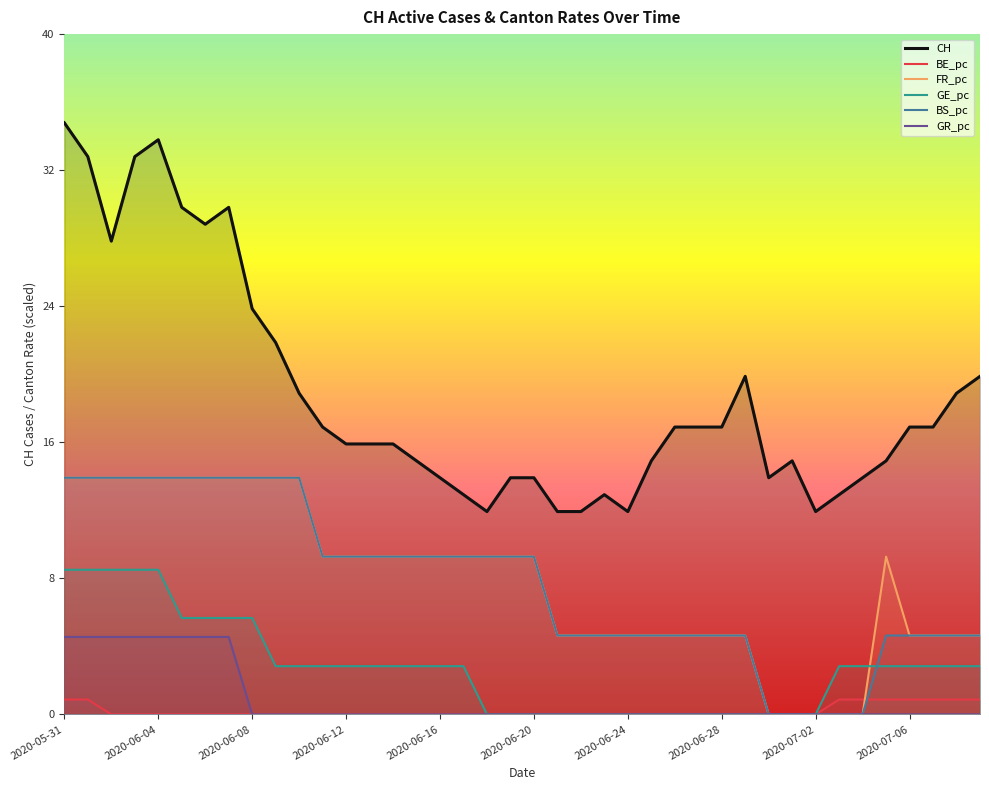

What is the total value across all series at 34?

17.7